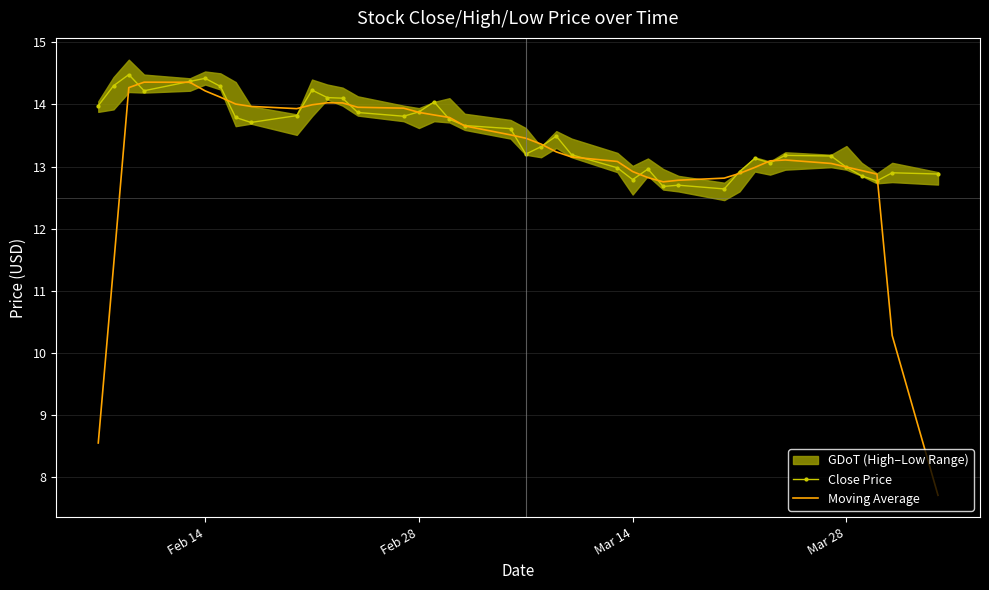

In close_line, how many points are lower than both neighbors (excluding endpoints)?

9